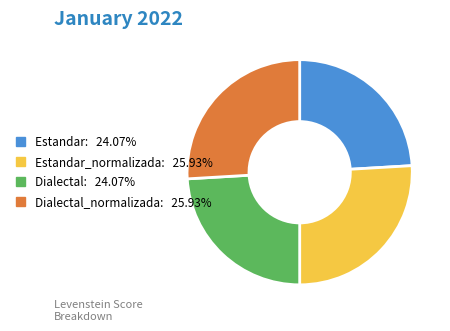

Is there a majority slice in this chart?

No